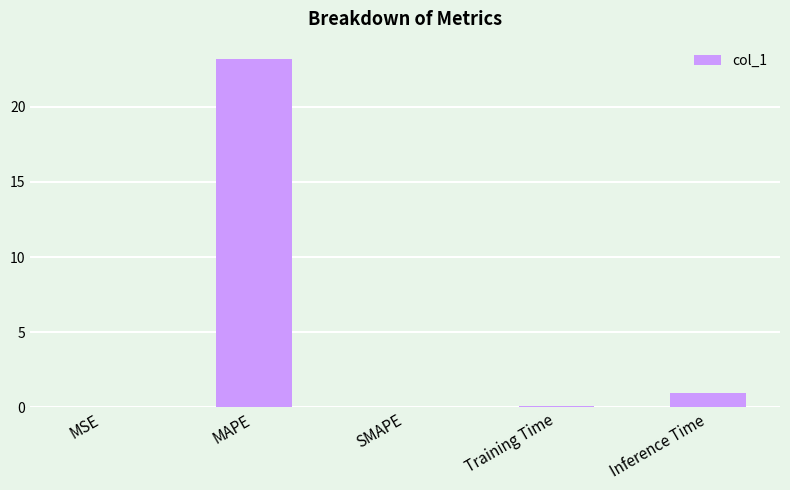

What is the sum of the values at MAPE and SMAPE?

23.2